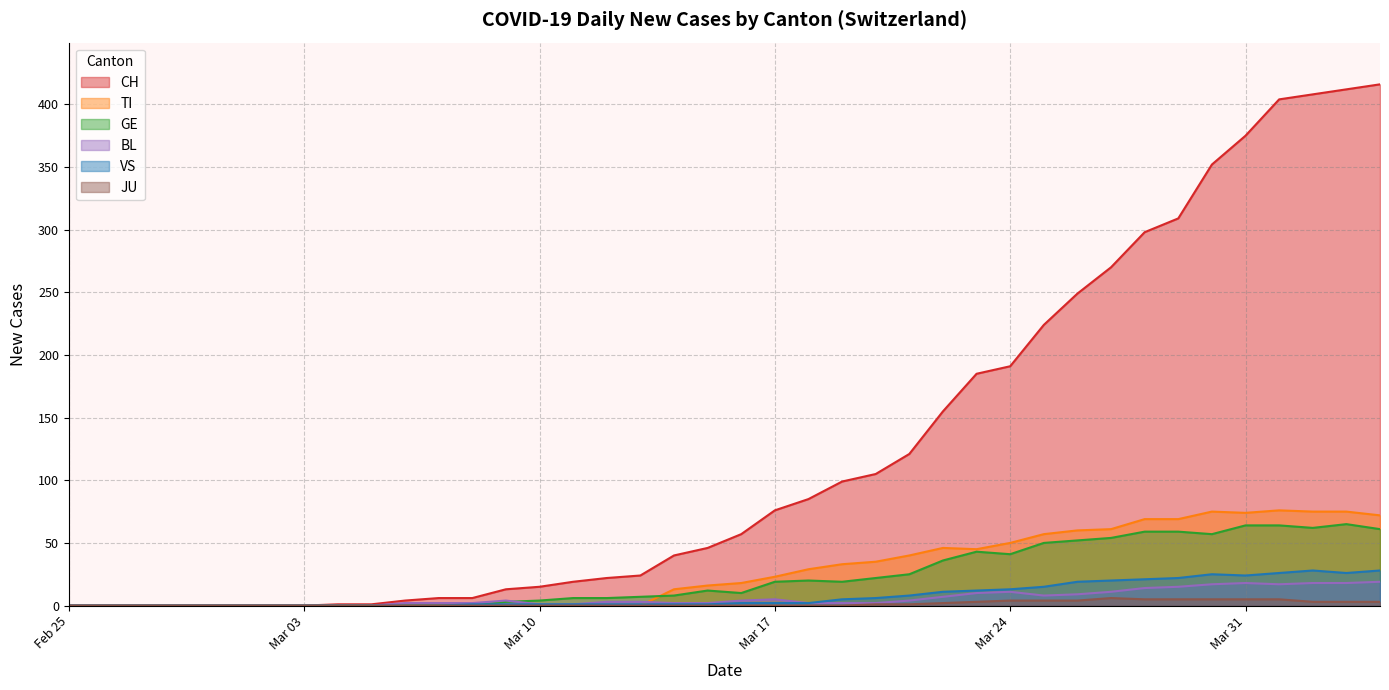

Where is the first local maximum for BL?

2020-03-09